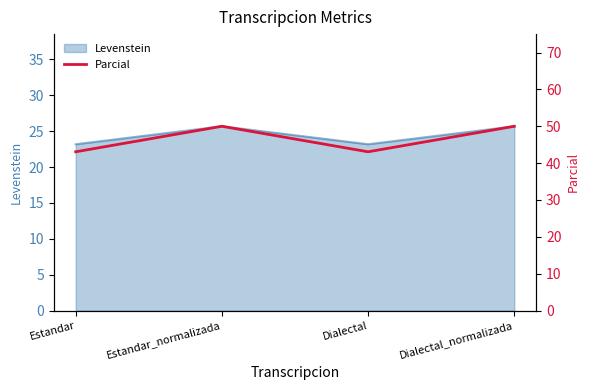

Reading left to right, what are all the values shown in this chart?

43.1	50.0	43.1	50.0